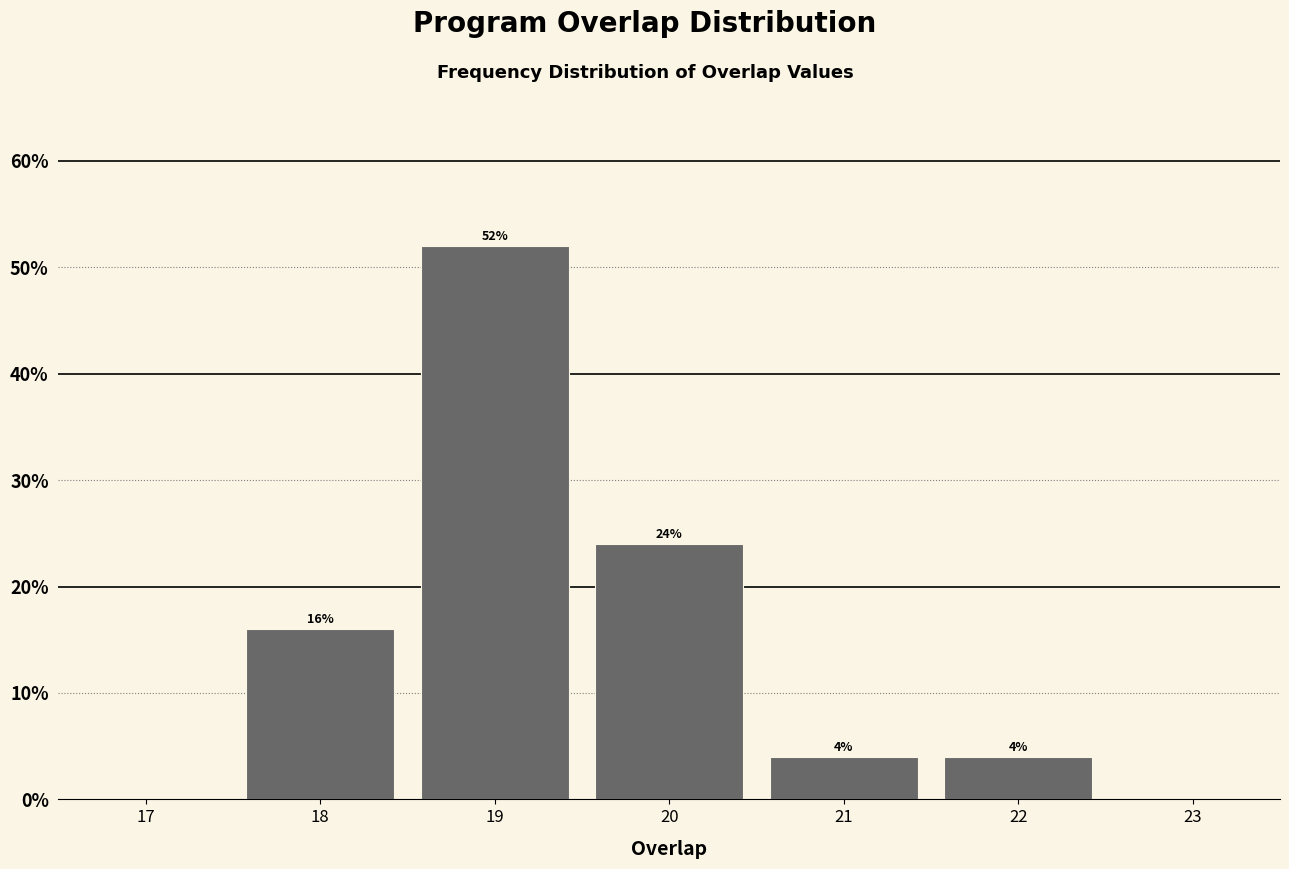

Reading left to right, transcribe this chart: for each bar, give the range it covers on the x-axis and its height.

17.5 to 18.5: 16
18.5 to 19.5: 52
19.5 to 20.5: 24
20.5 to 21.5: 4
21.5 to 22.5: 4